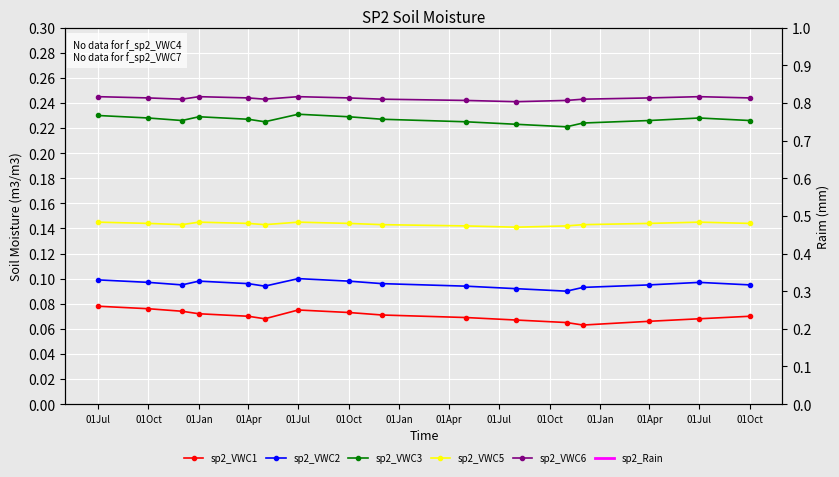

At how many categories does at least one series exceed 0?

16